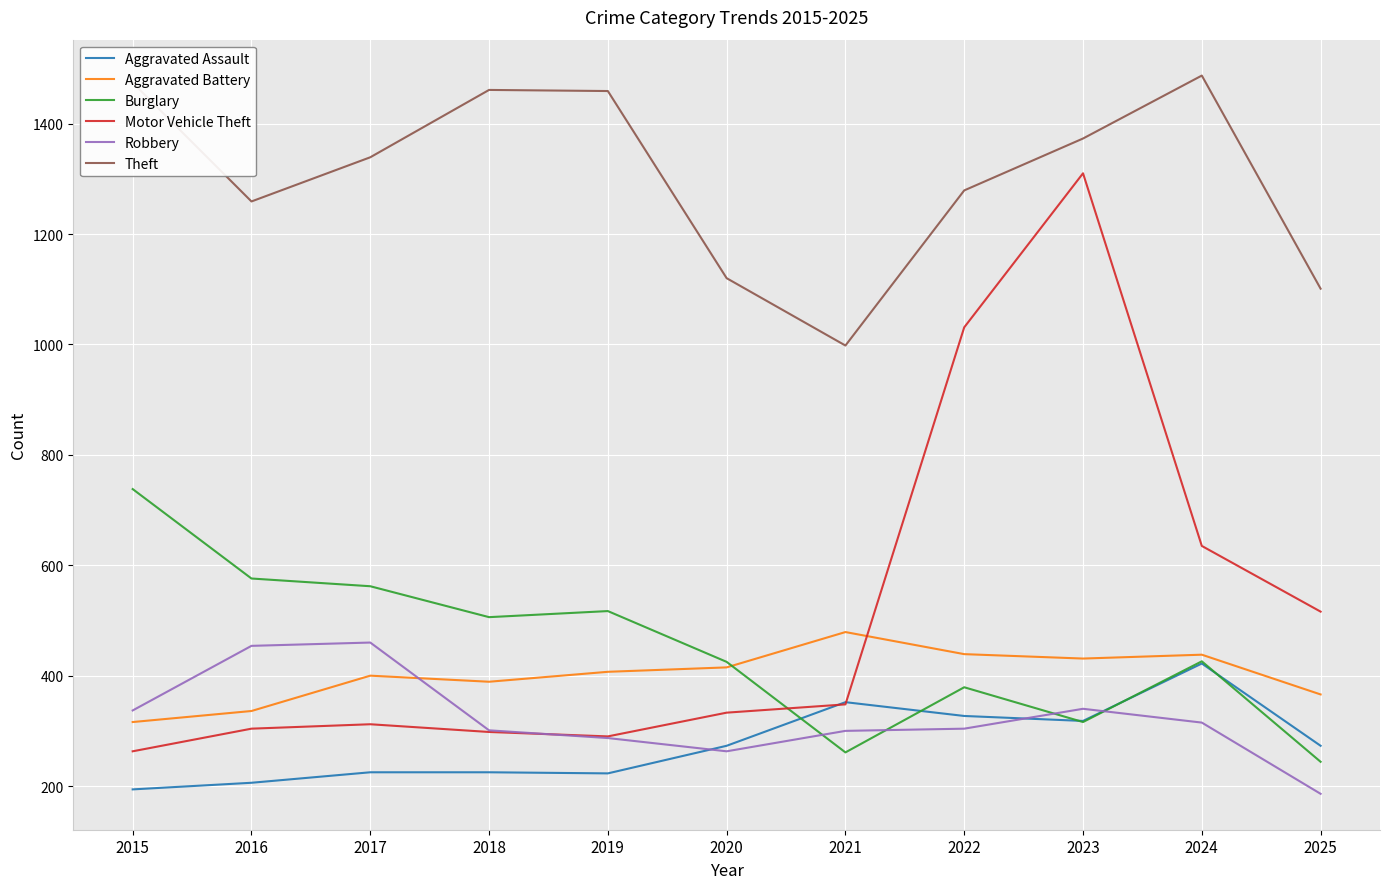

What is the sum of all Motor Vehicle Theft values?

5640